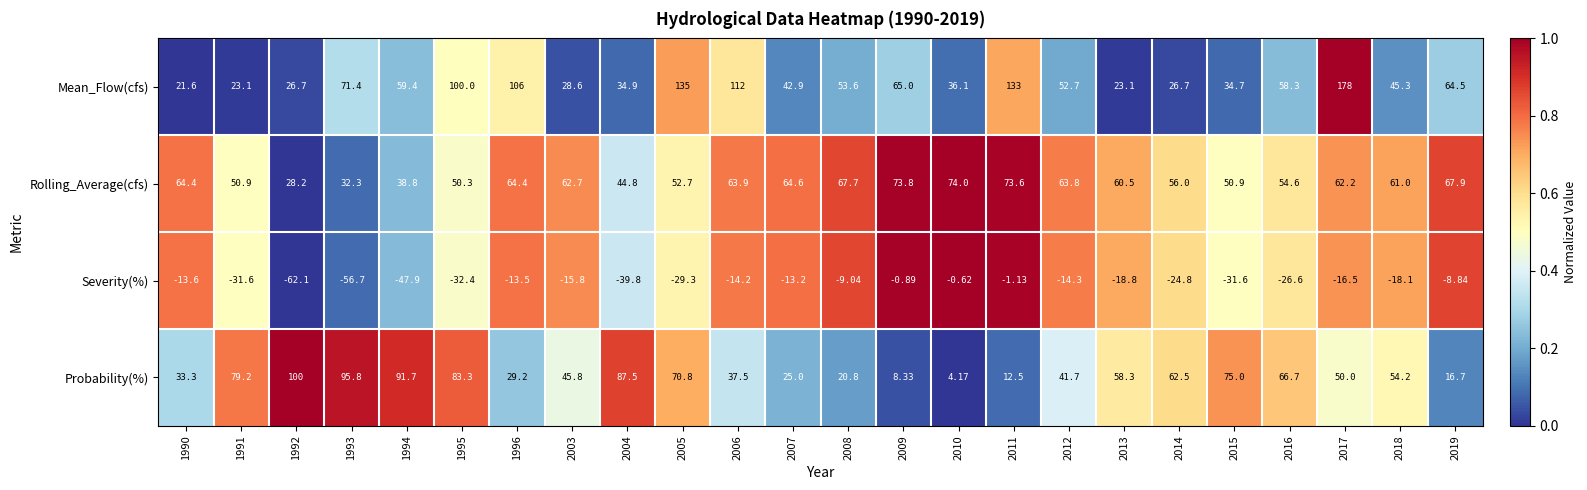

Which category has the highest value across all series?

2017